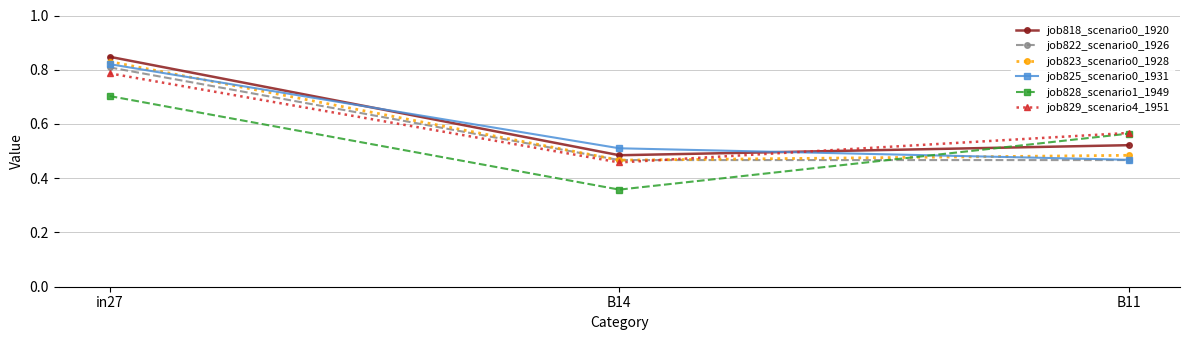

At how many categories does at least one series exceed 0?

3